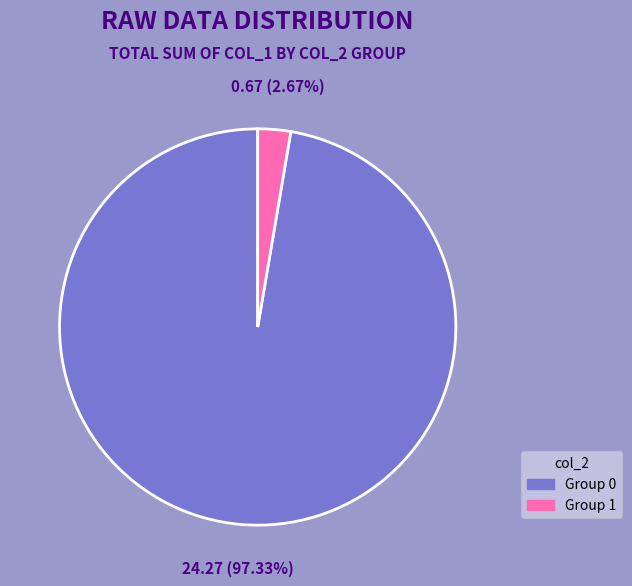

Is there any slice that represents more than half of the pie?

Yes